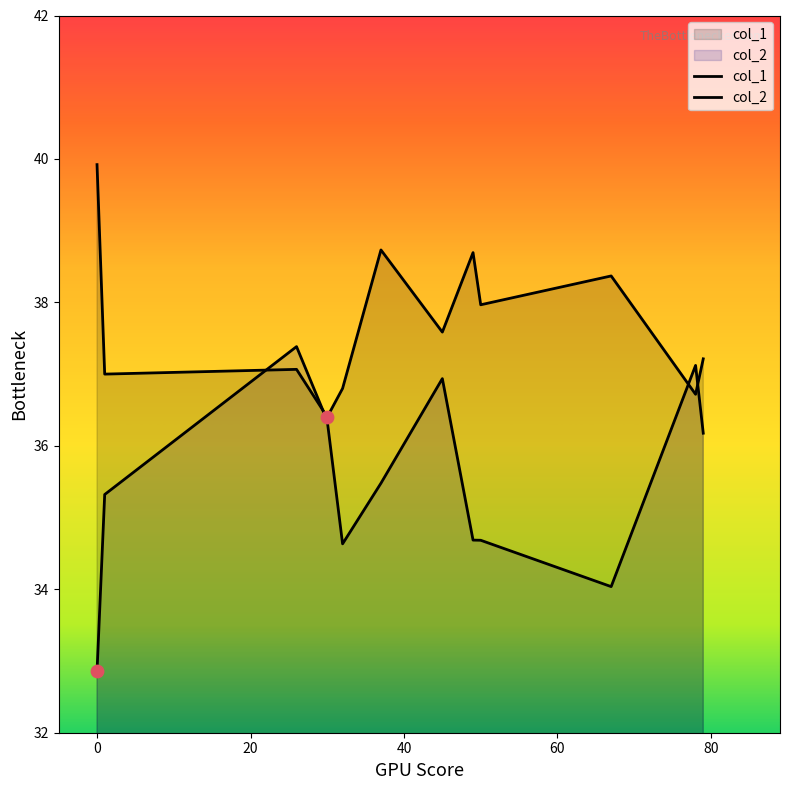

At how many categories does at least one series exceed 38?

4